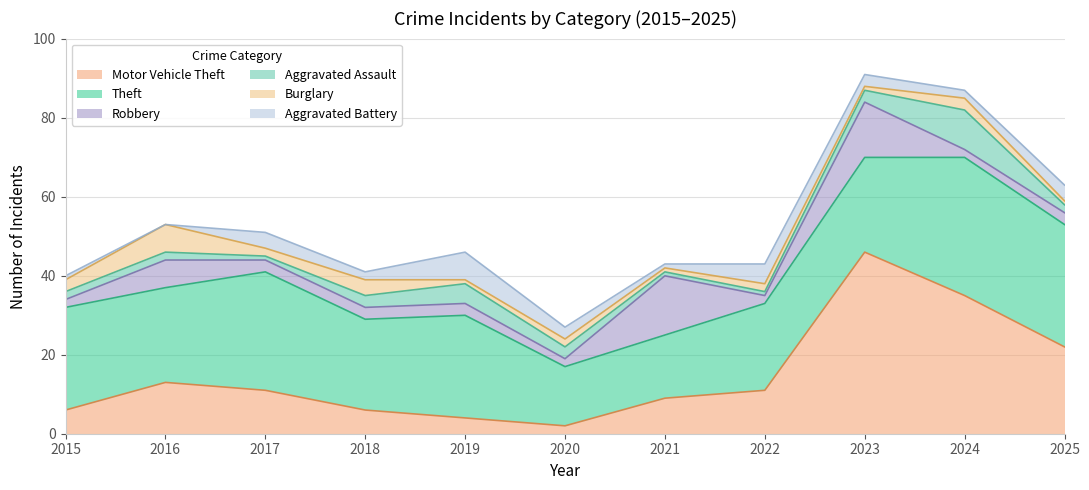

Is the value of Aggravated Battery at 2017 greater than the value of Aggravated Assault at 2022?

Yes